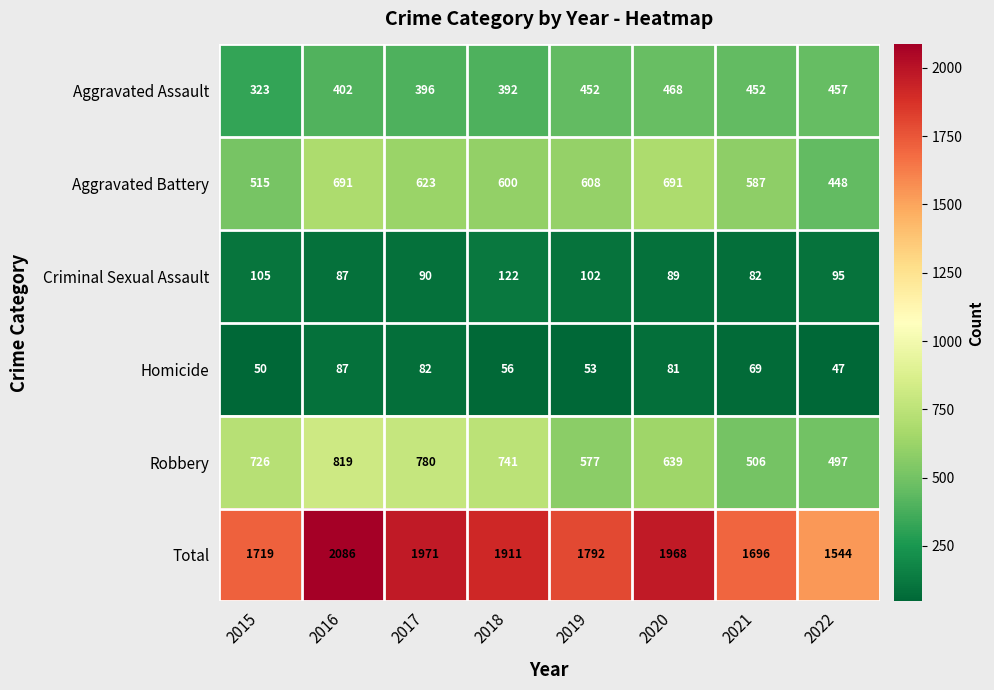

What is the total value across all series at 2017?

3942